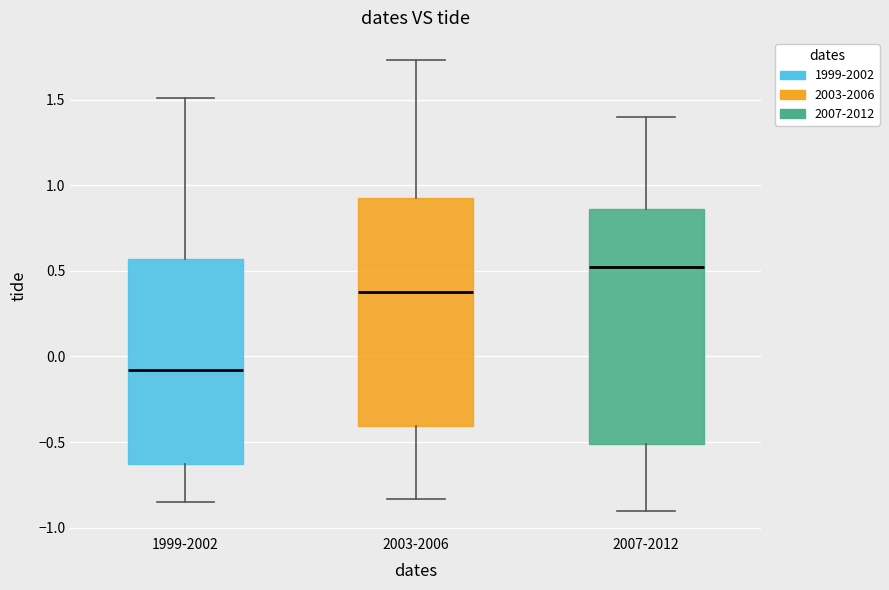

Reading left to right, transcribe this box plot: for each box, give where its median line is, the range the box spans, and where its two whiskers end, as read against the y-axis. The values are not printed on the chart, so give them approximately, as read against the axis.

1999-2002: median -0.10, box -0.65 to 0.55, whiskers -0.85 to 1.50
2003-2006: median 0.40, box -0.40 to 0.95, whiskers -0.85 to 1.75
2007-2012: median 0.55, box -0.50 to 0.85, whiskers -0.90 to 1.40